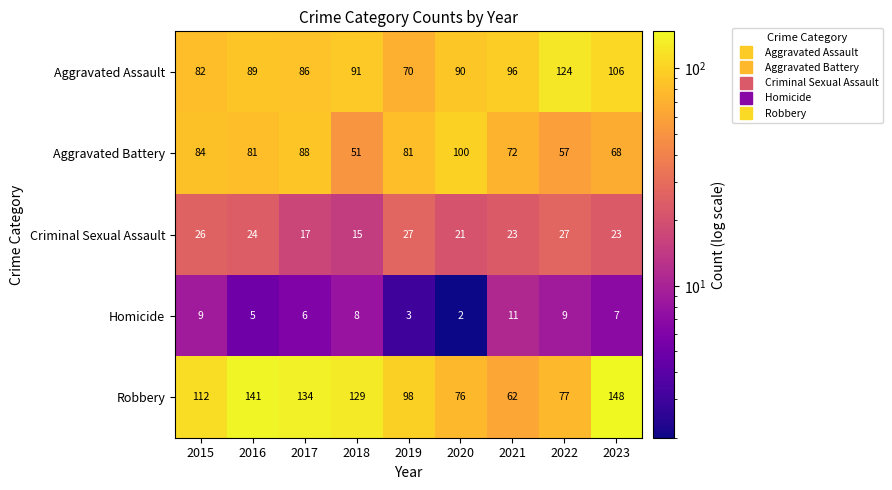

At 2023, list the series in order from largest to smallest.

Robbery, Aggravated Assault, Aggravated Battery, Criminal Sexual Assault, Homicide